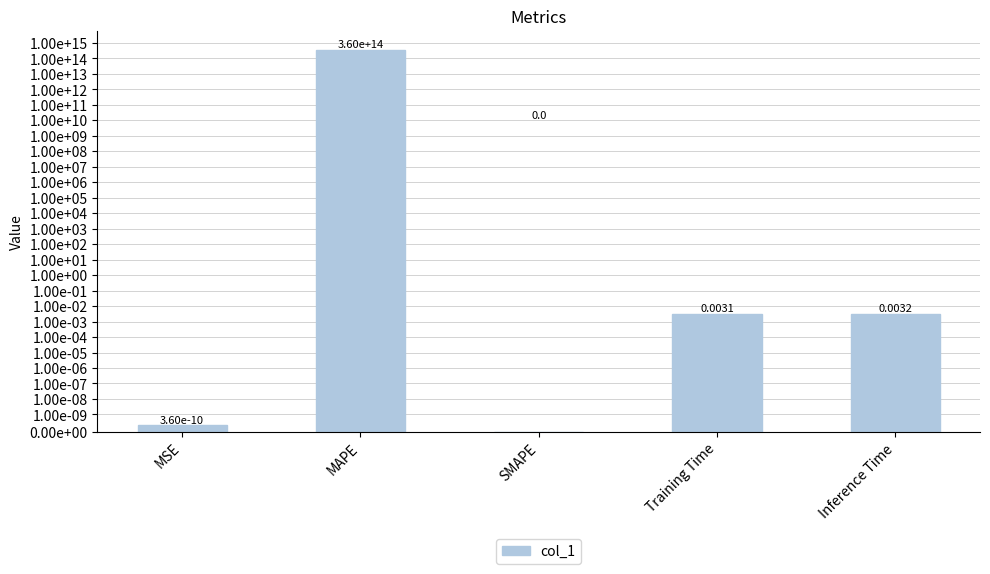

What is the sum of the values at MSE and MAPE?

359818046221905.2